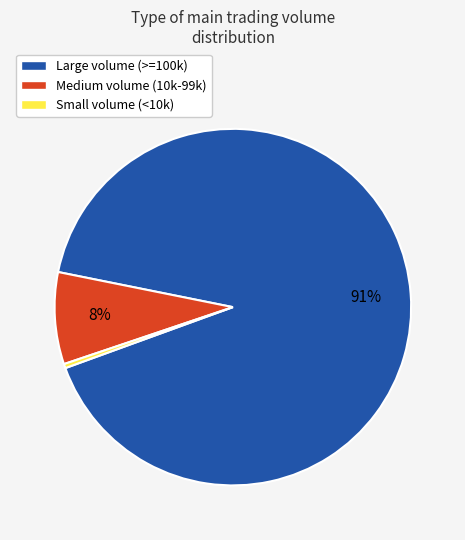

Is it true that Large volume (>=100k) is 83% of the pie?

False